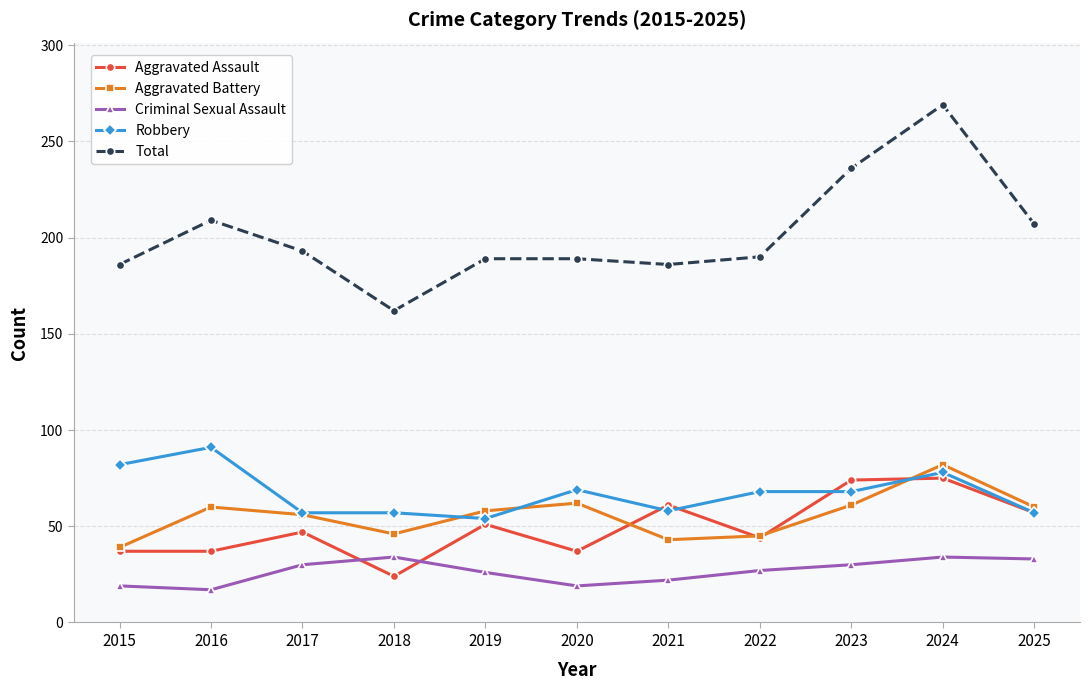

Count the number of categories in the chart.

11